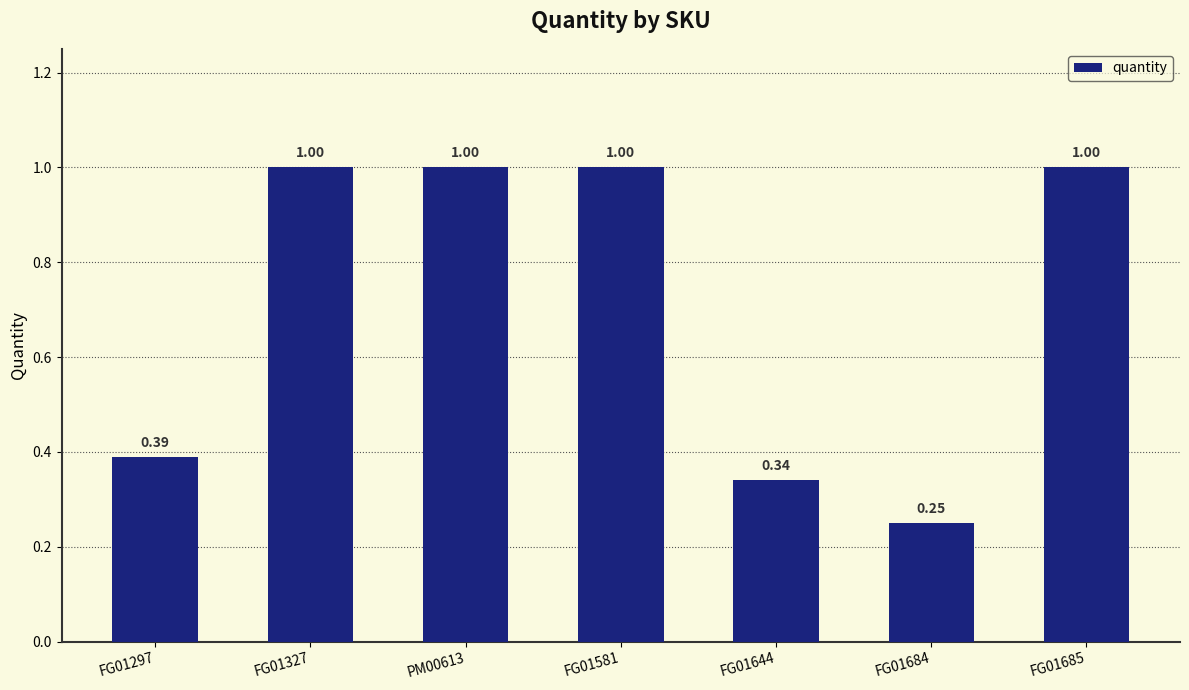

What is the approximate value at FG01685?

1.0